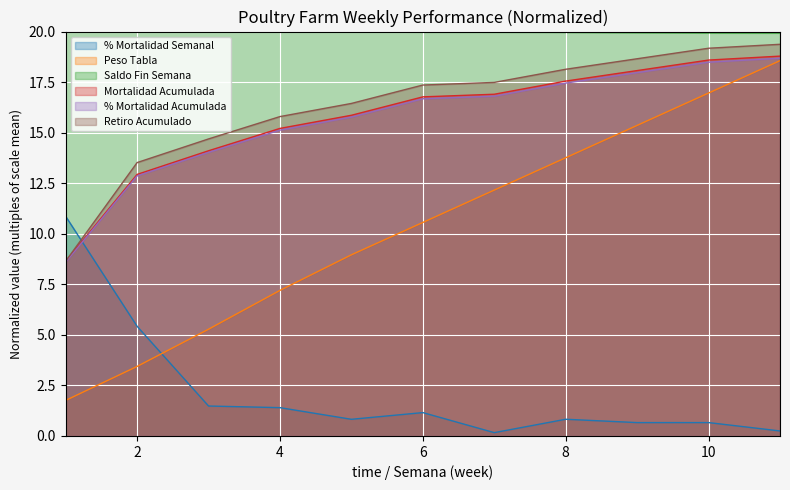

What is the value of the % Mortalidad Semanal point at the 4th from the left?

1.4